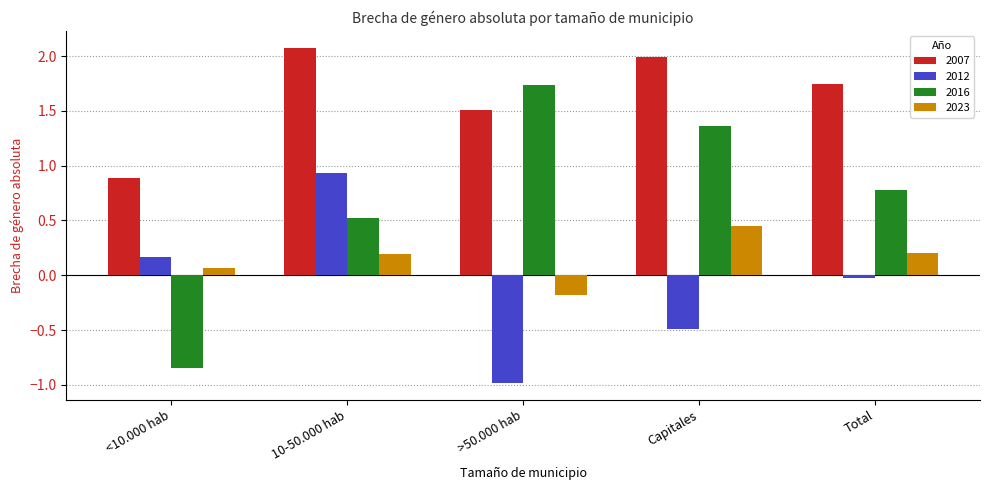

Which series has the widest spread of values?

2016